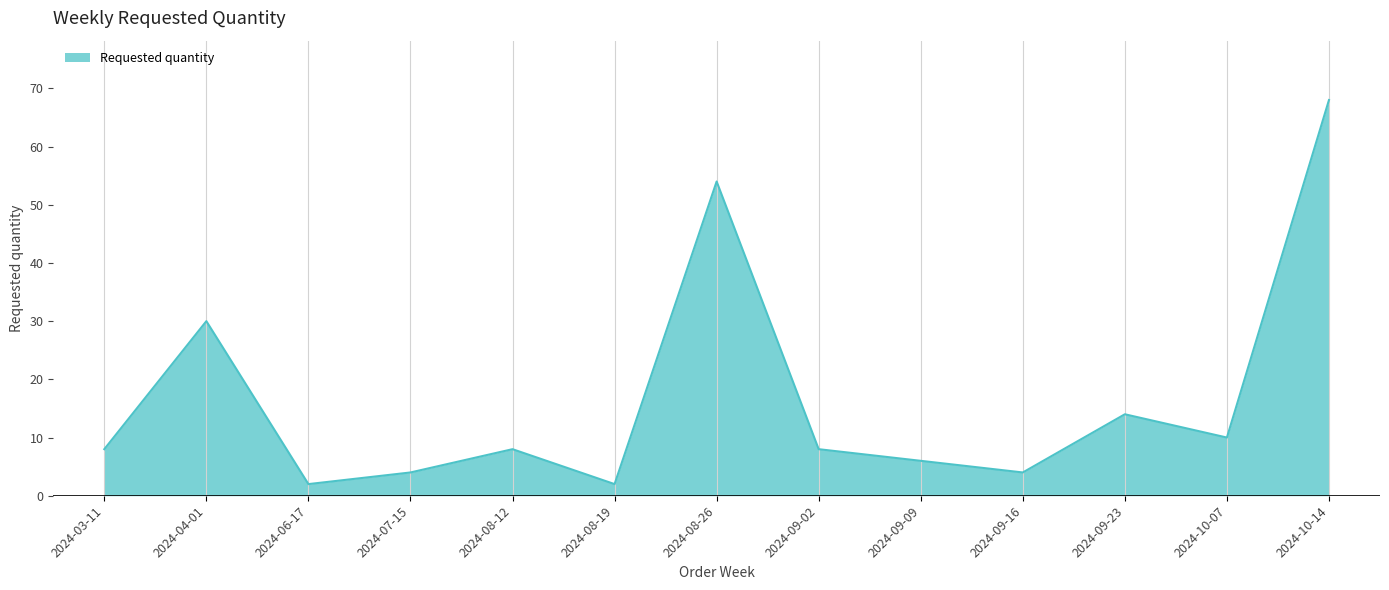

The value at 2024-09-09 is 6. True or false?

True